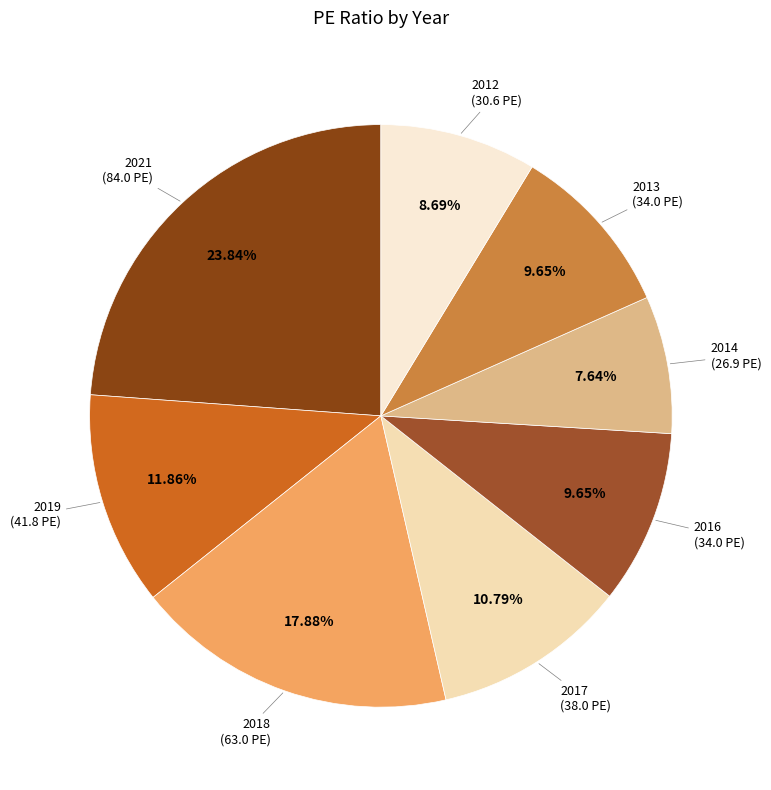

Count the number of slices in the pie.

8